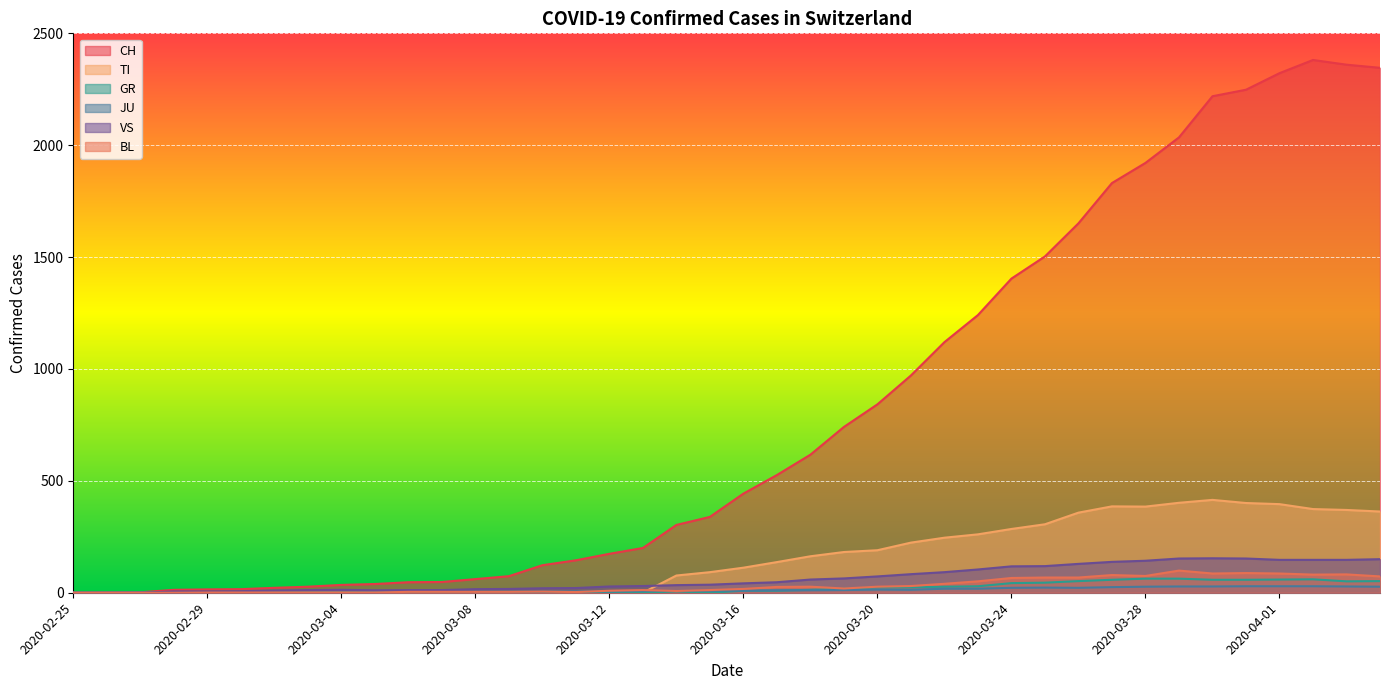

Which series changed the most between 2020-03-07 and 2020-03-09?

CH